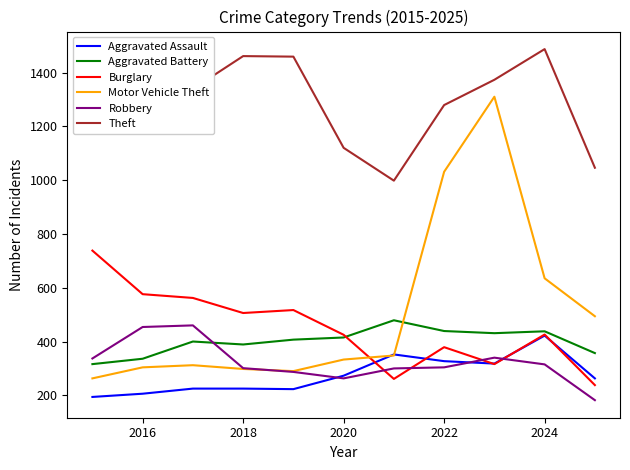

How many lines are shown in the chart?

6